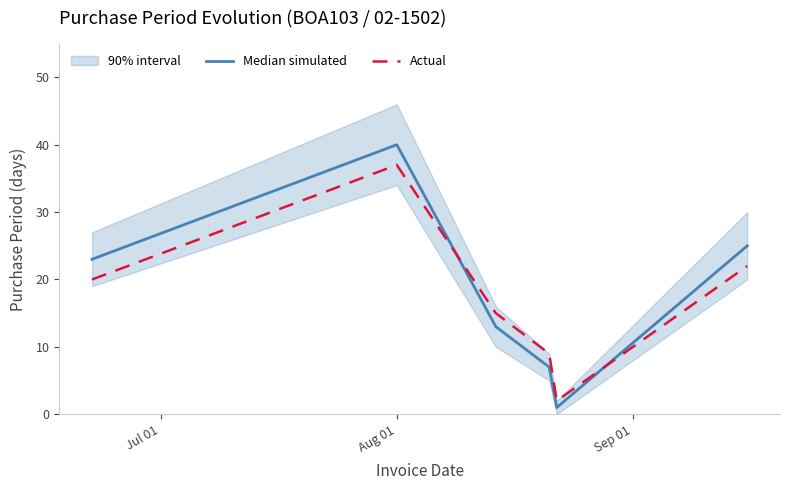

True or false: Median simulated and Actual cross at least once.

True